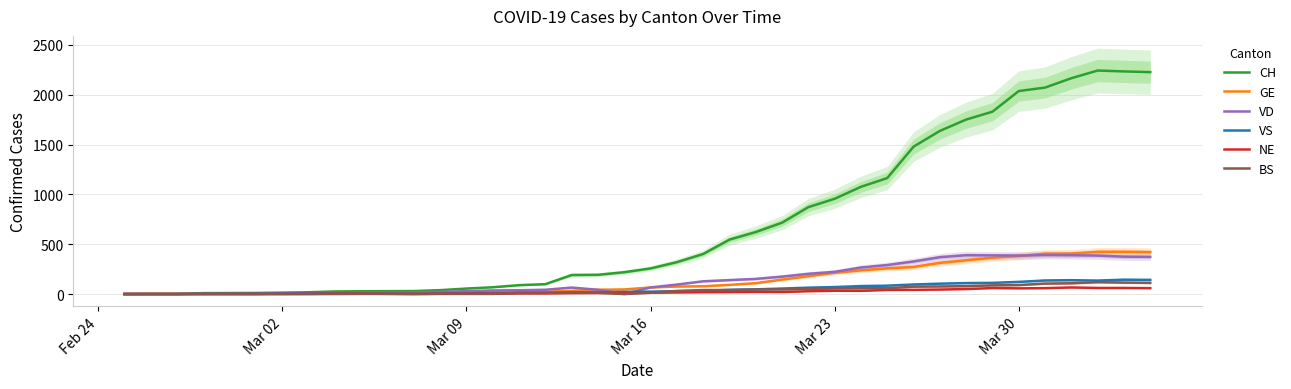

What is the highest value of the NE series?

66